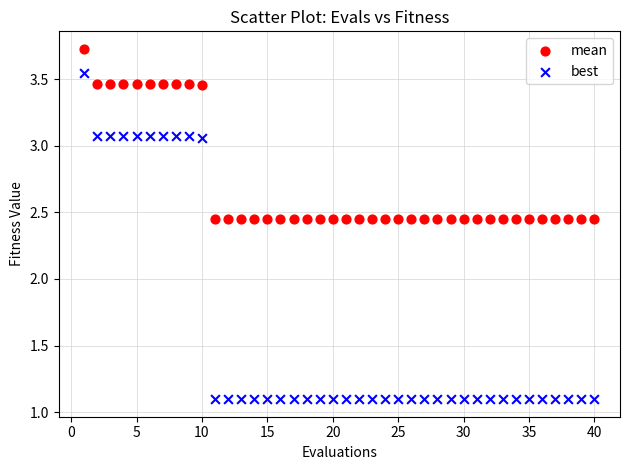

Which series contains the lowest Y value?

best